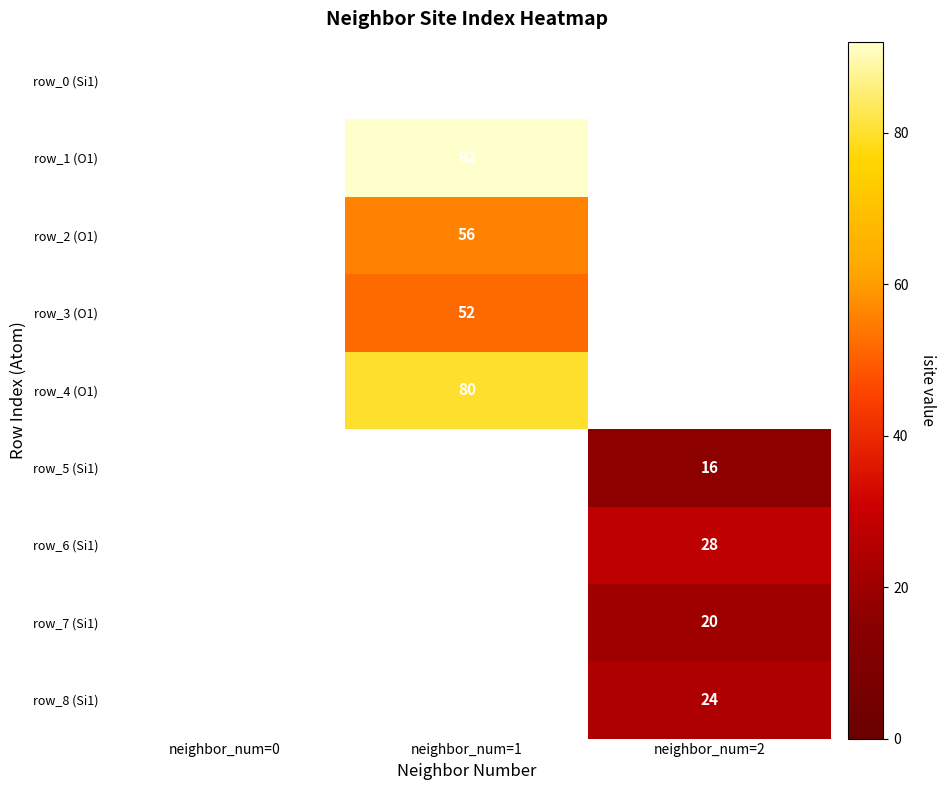

How many categories are shown in the chart?

3